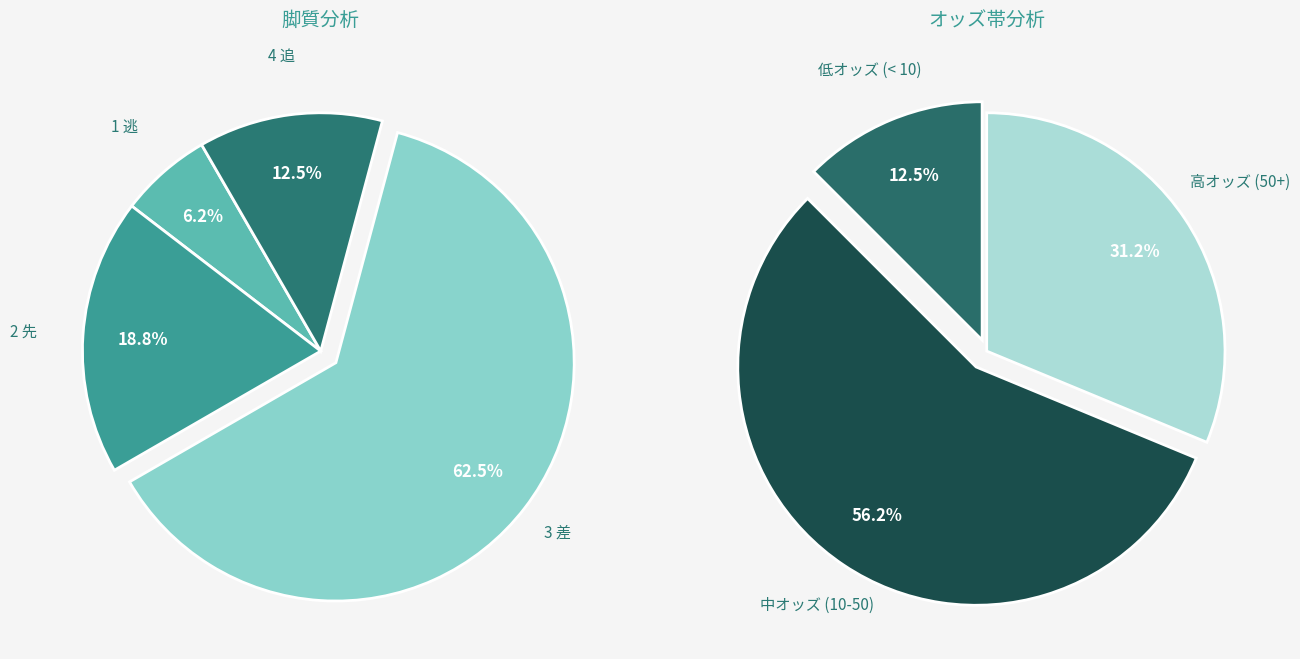

Which category has the biggest portion of the pie?

3 差